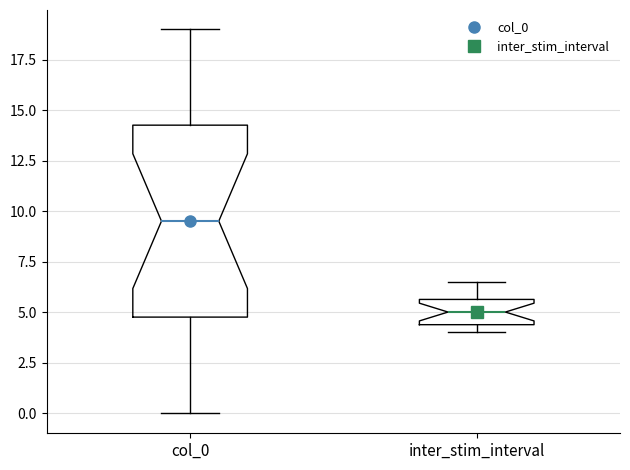

Reading left to right, read every box against the y-axis: the position of its median line, the range the box covers, and the ends of its whiskers. The values are not printed on the chart, so give them approximately, as read against the axis.

col_0: median 9.5, box 5.0 to 14.5, whiskers 0.0 to 19.0
inter_stim_interval: median 5.0, box 4.5 to 5.5, whiskers 4.0 to 6.5